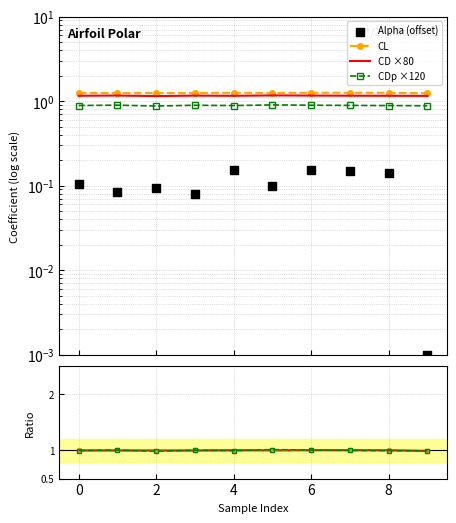

Which series reaches the minimum Y coordinate?

Alpha